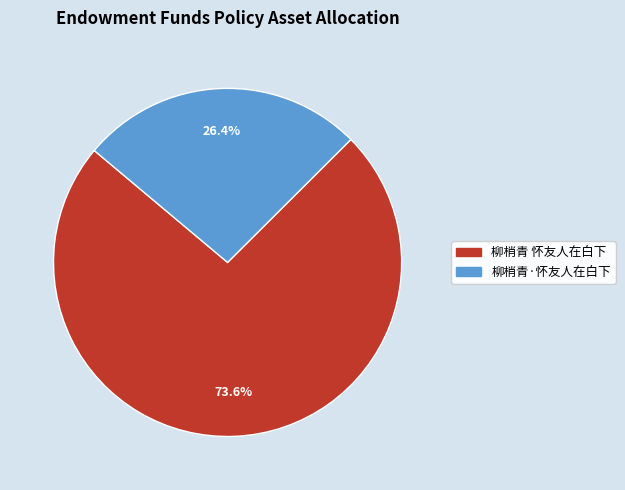

To the nearest percent, what is the difference between the 柳梢青·怀友人在白下 and 柳梢青 怀友人在白下 slice percentages?

47%